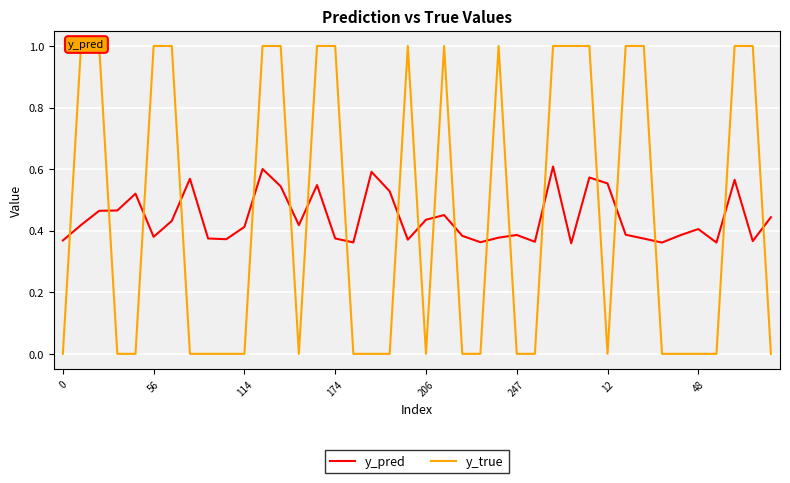

How many intersections are there between y_true and y_pred?

20